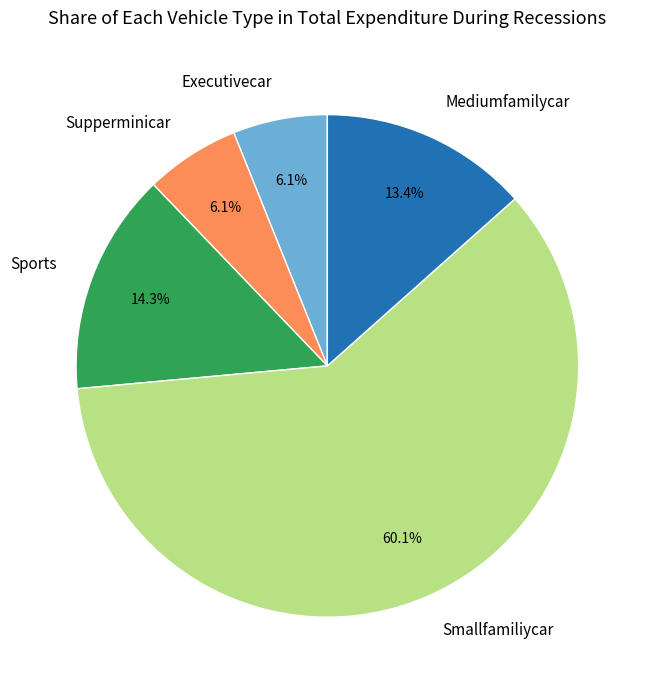

Which category has the biggest portion of the pie?

Smallfamiliycar